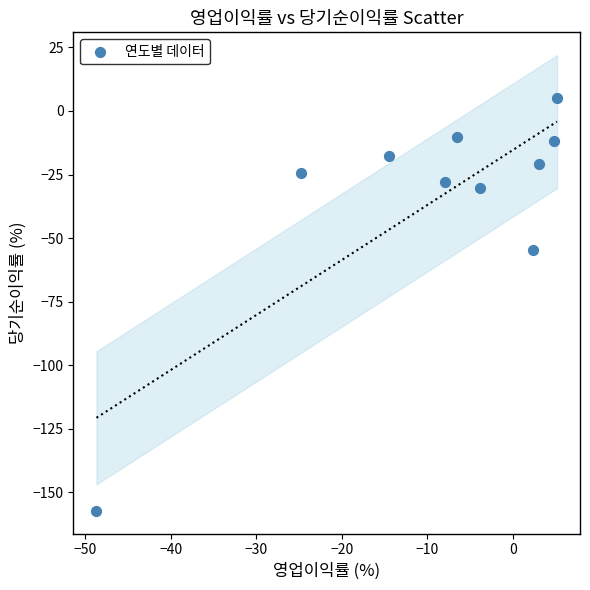

What Y value in the scatter plot is closest to -76?

-54.8